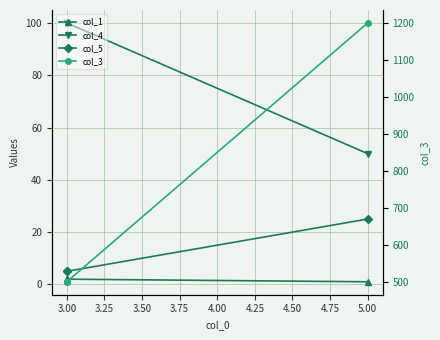

Which series has the largest total across all categories?

col_3